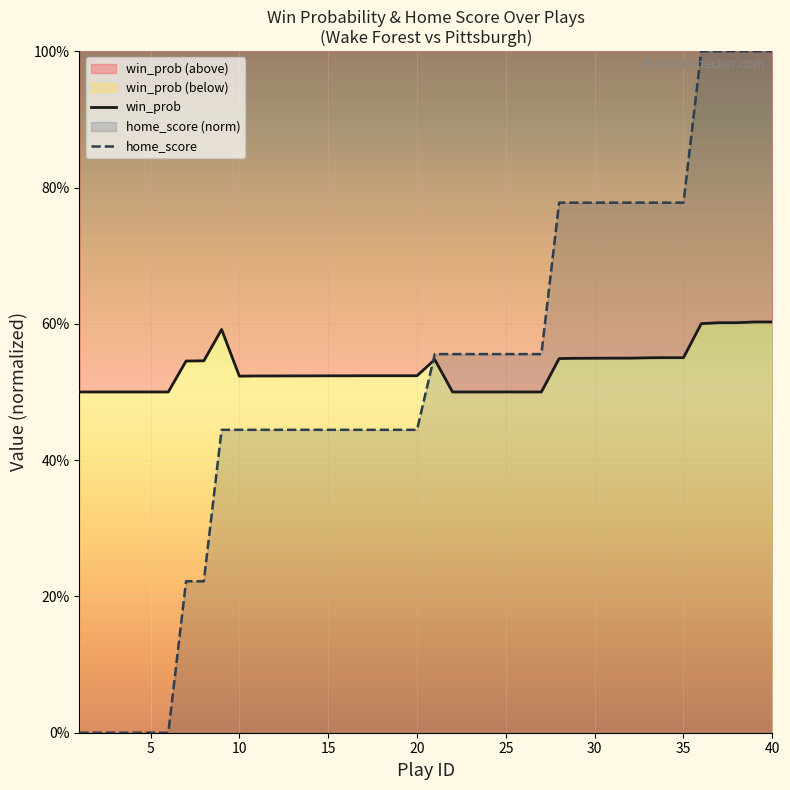

What is the difference between the second highest and minimum values in the home_score series?

1.0